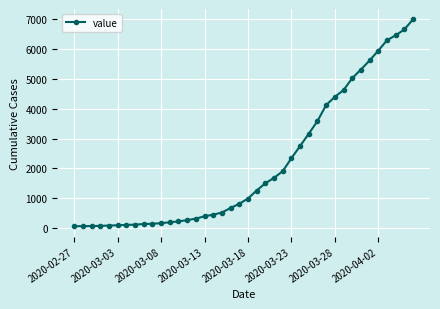

What is the maximum value shown in the chart?

6994